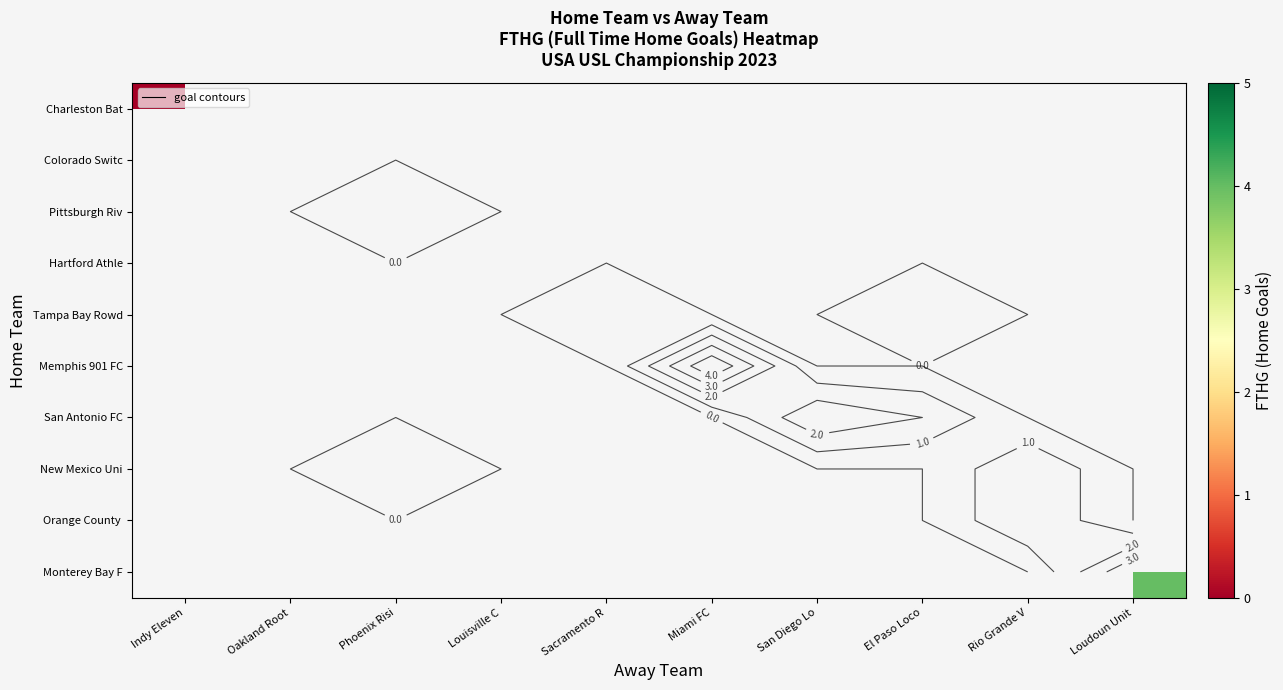

Count the number of categories in the chart.

10